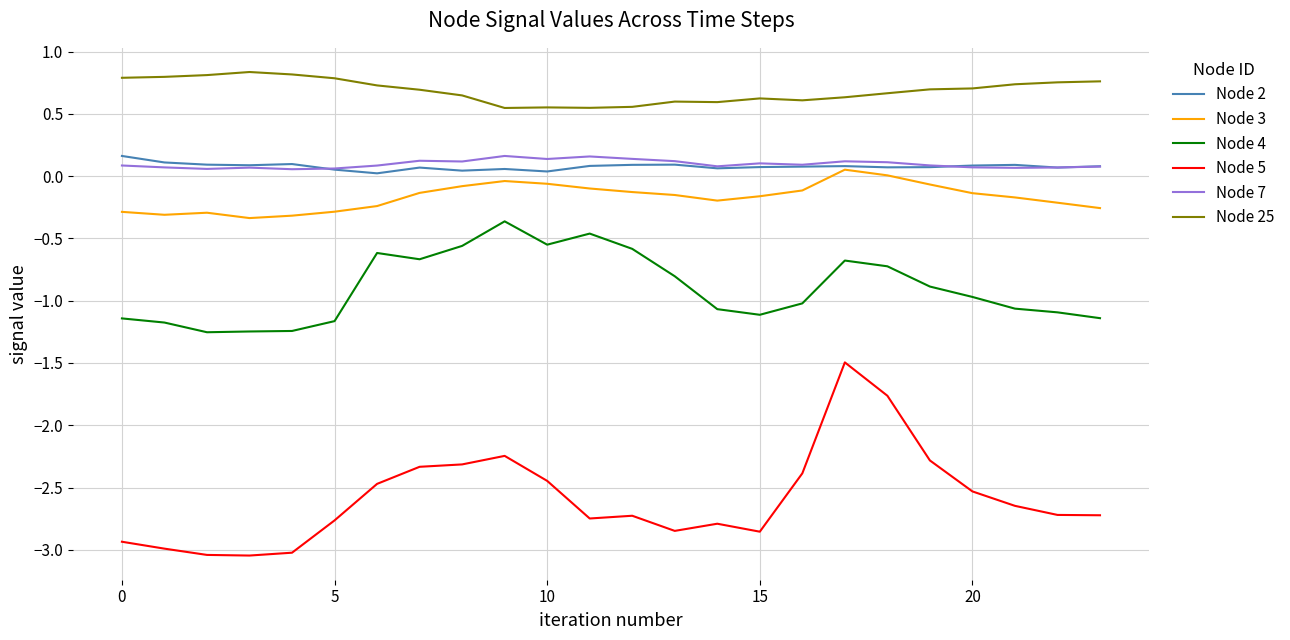

Which series has the largest range (max minus min)?

Node 5